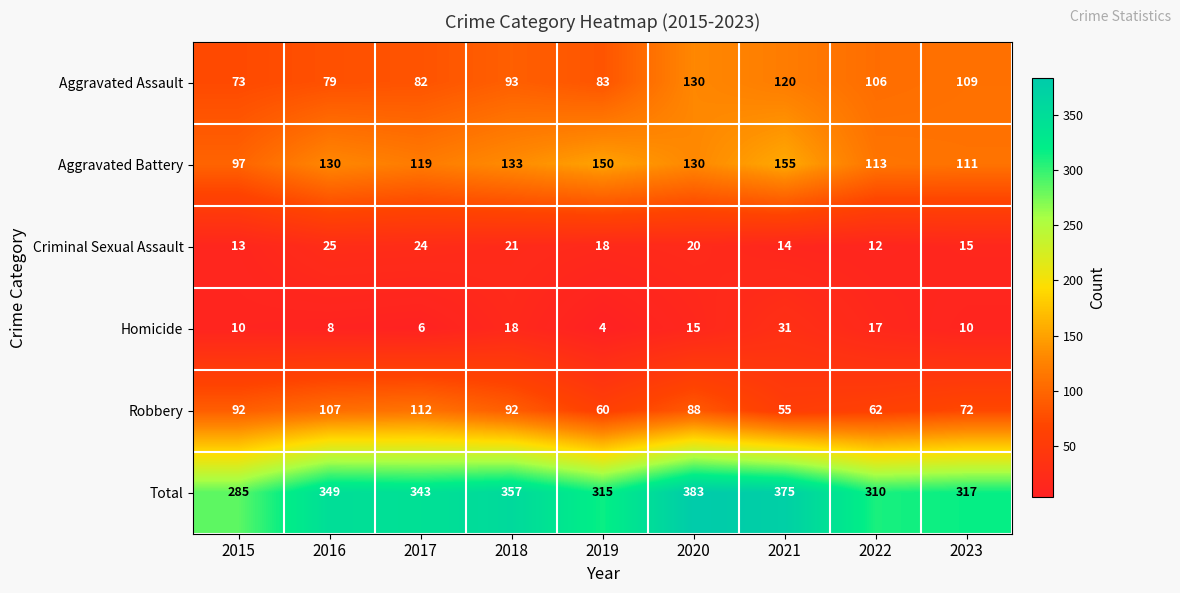

Which series has the largest range (max minus min)?

Total